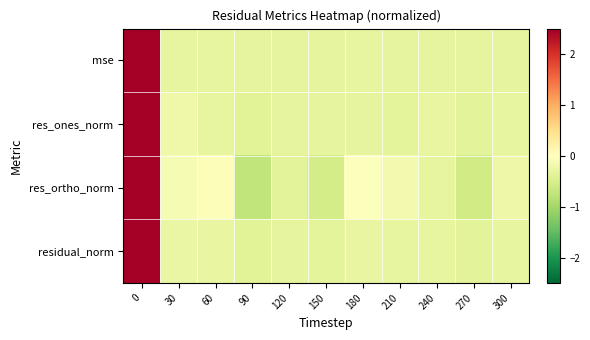

Count the number of categories in the chart.

11